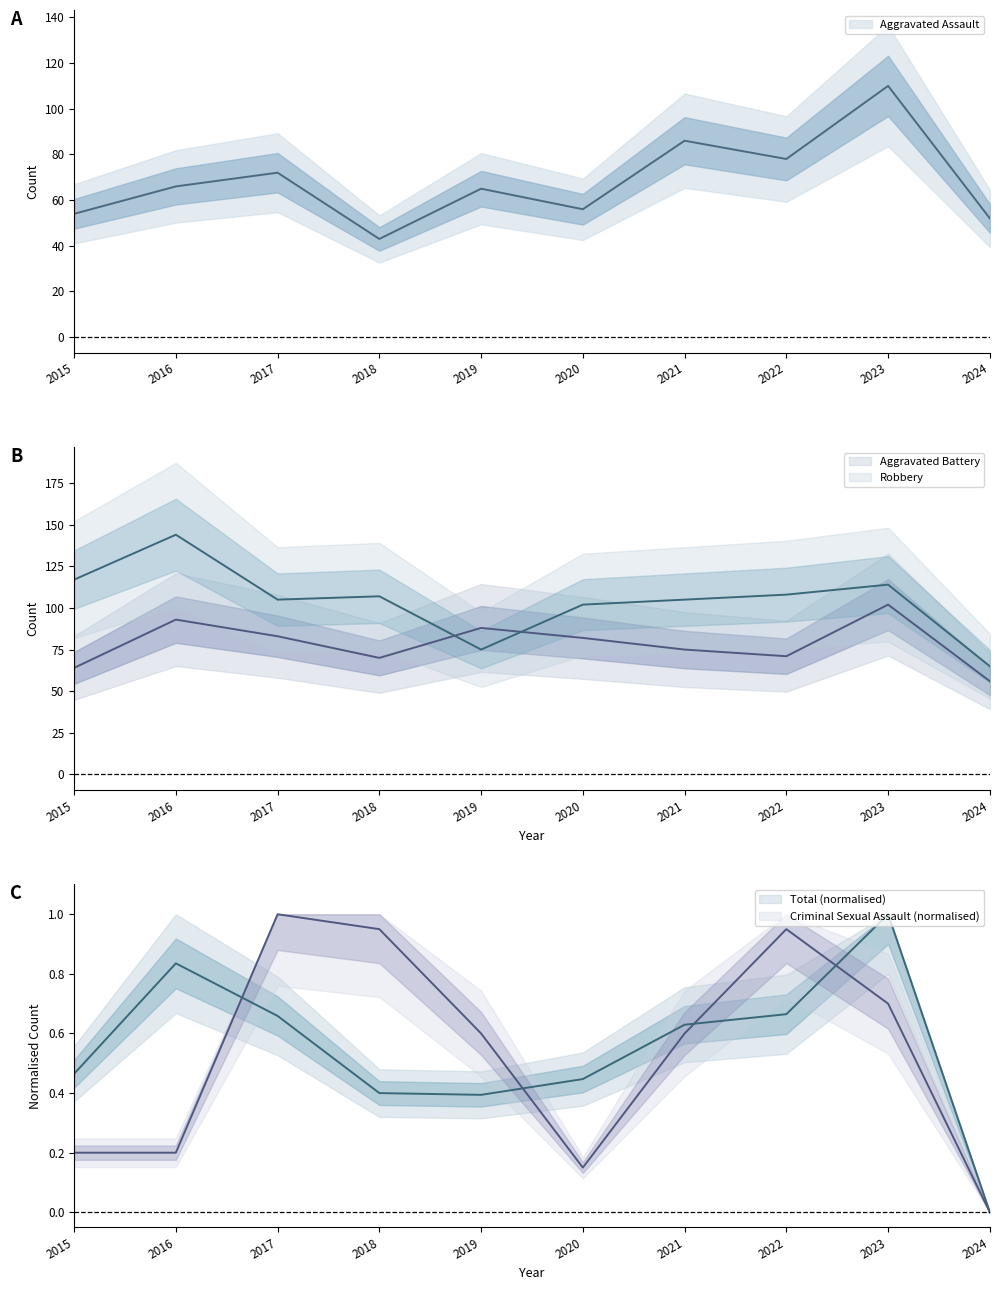

How many values in the Aggravated Battery series are below 82?

5